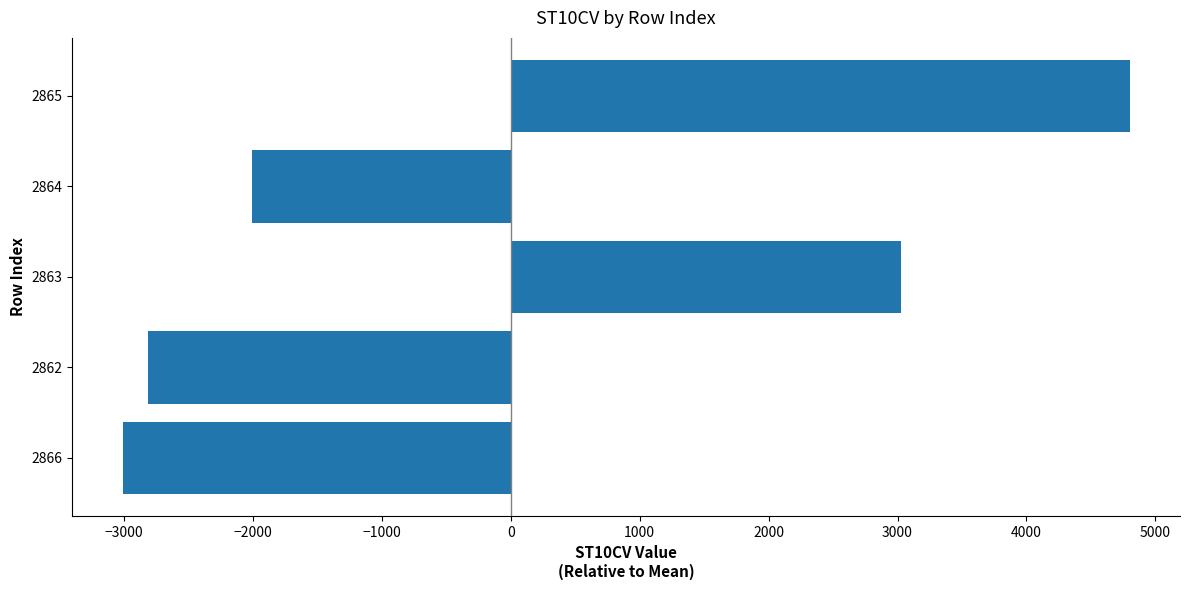

What is the difference between the values at 2866 and 2865?

7810